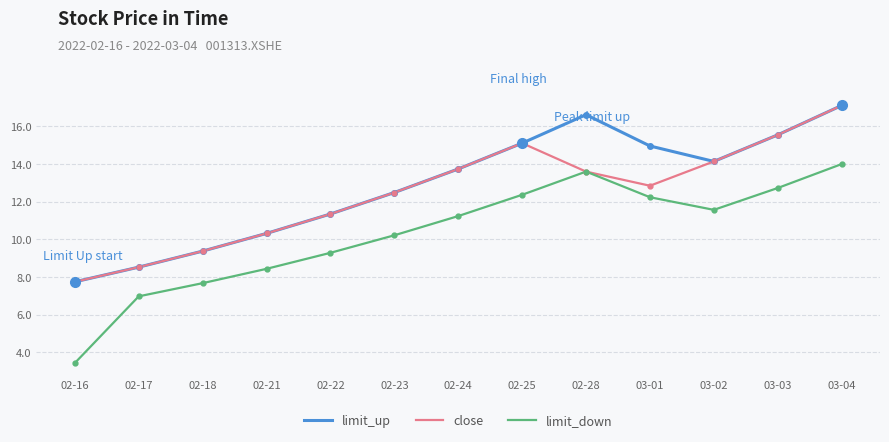

At which category is the sum across all series the highest?

03-04